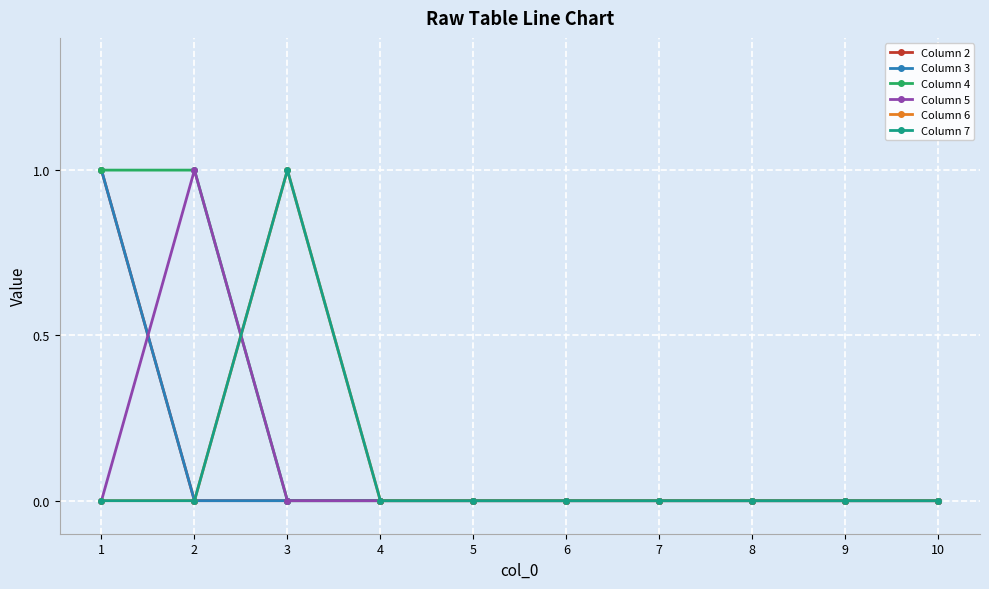

Count the Column 5 values in the range 0 to 1.

10